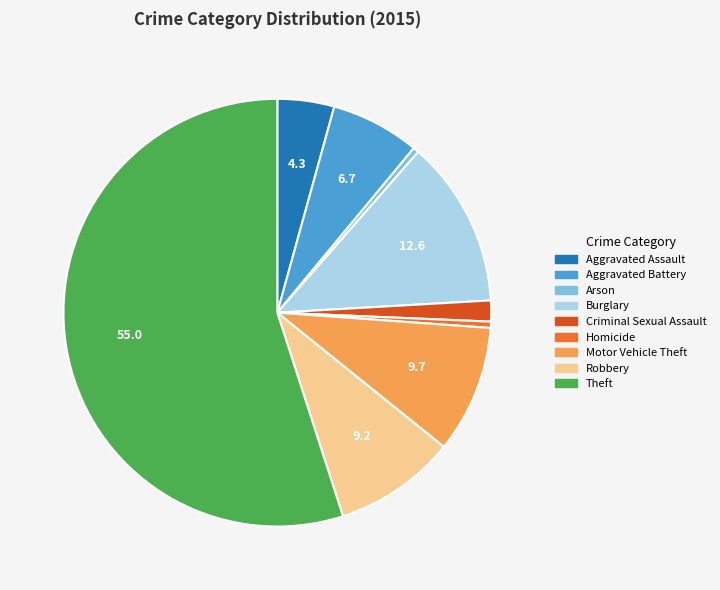

What is the largest slice in the pie chart?

Theft